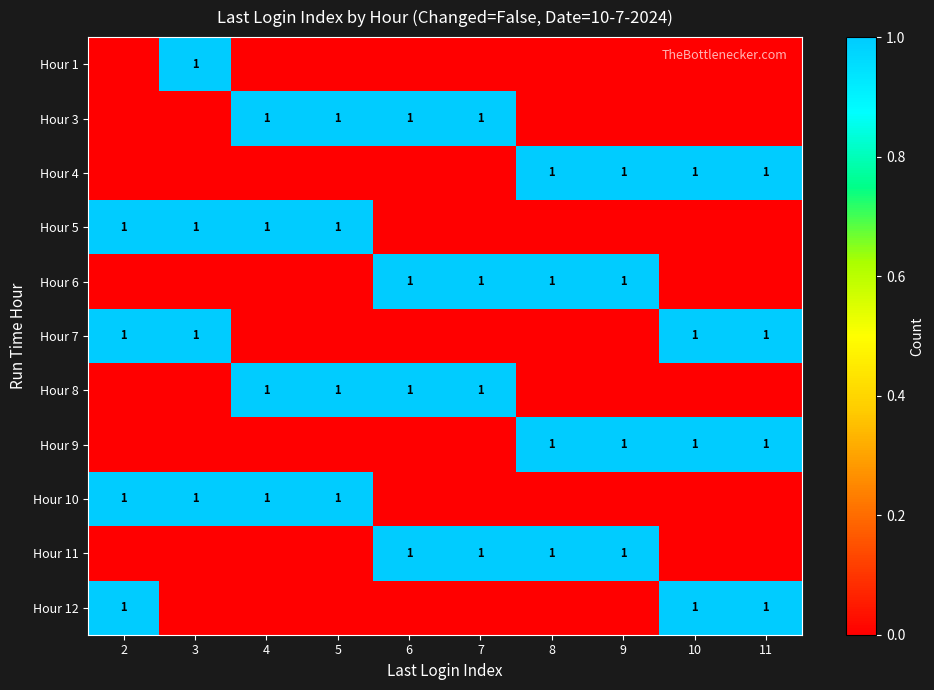

The Hour 6 series shows 2 at 7. True or false?

False